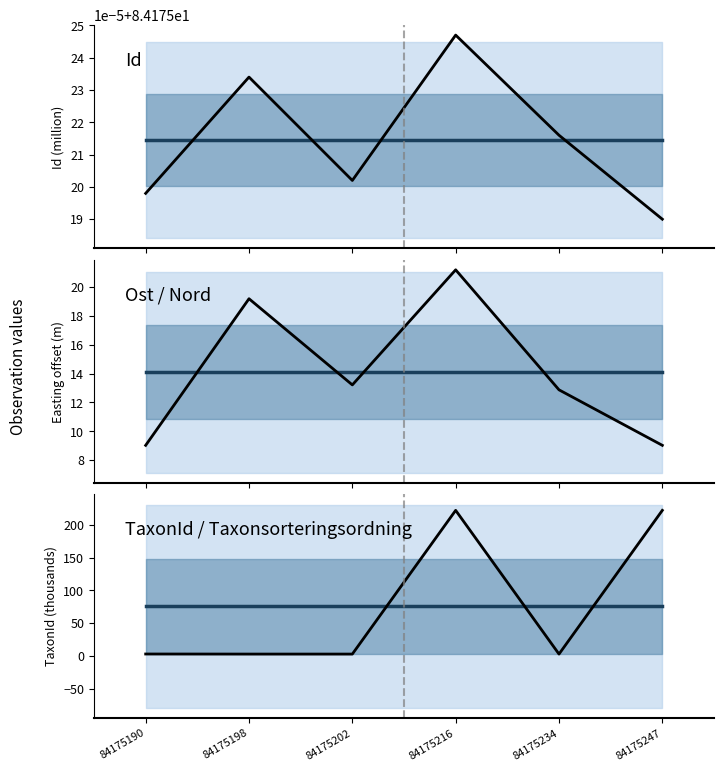

What is the sum of the Id values at 84175234 and 84175190?

168.4